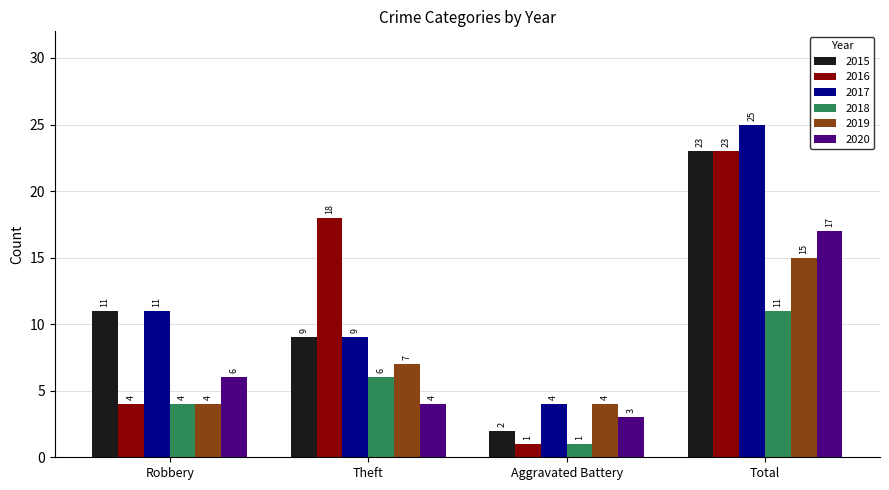

Reading left to right, what are all the values shown in this chart?

2015: 11	9	2	23
2016: 4	18	1	23
2017: 11	9	4	25
2018: 4	6	1	11
2019: 4	7	4	15
2020: 6	4	3	17